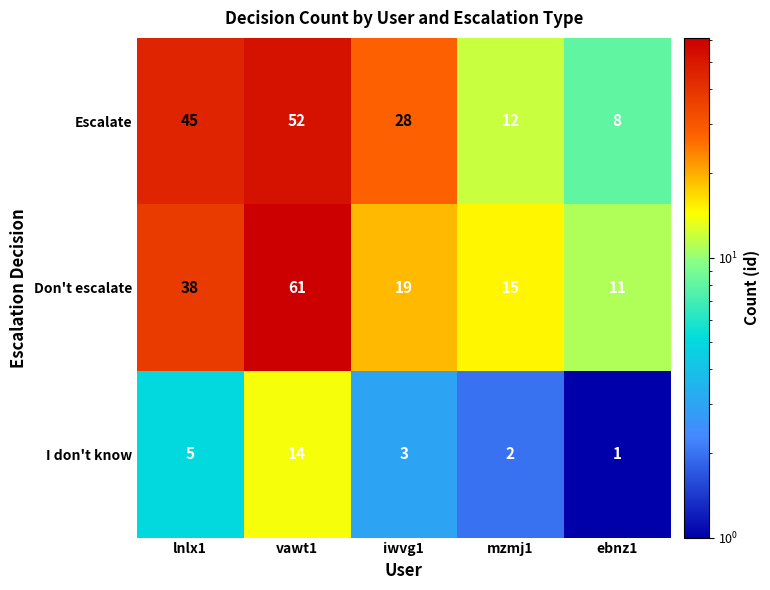

What is the difference between the maximum and minimum values in the Escalate series?

44